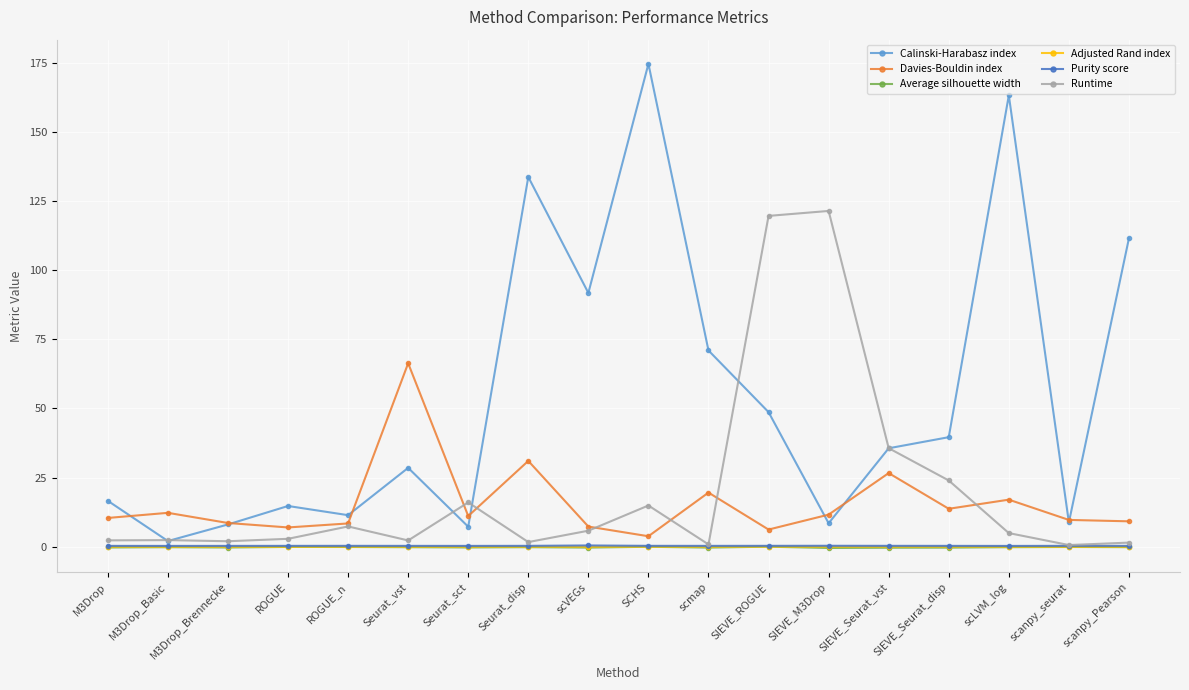

How many lines are shown in the chart?

6